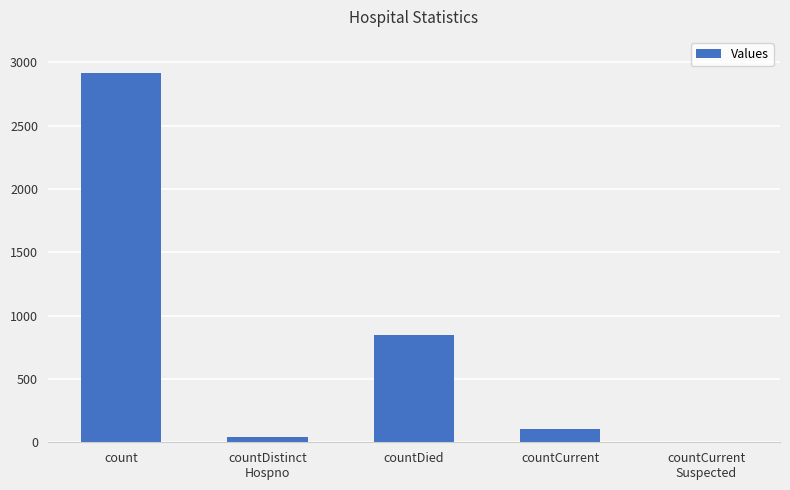

Is it true that the value at count is 2917?

True